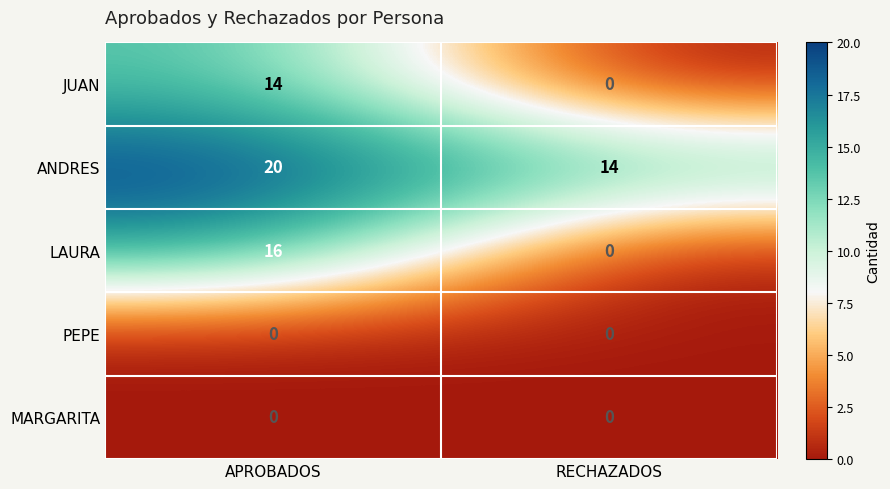

What value does the ANDRES series have at RECHAZADOS?

14